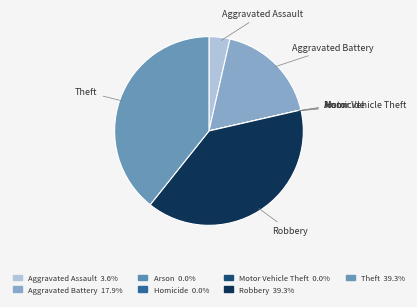

To the nearest percent, what is the average slice percentage?

14%